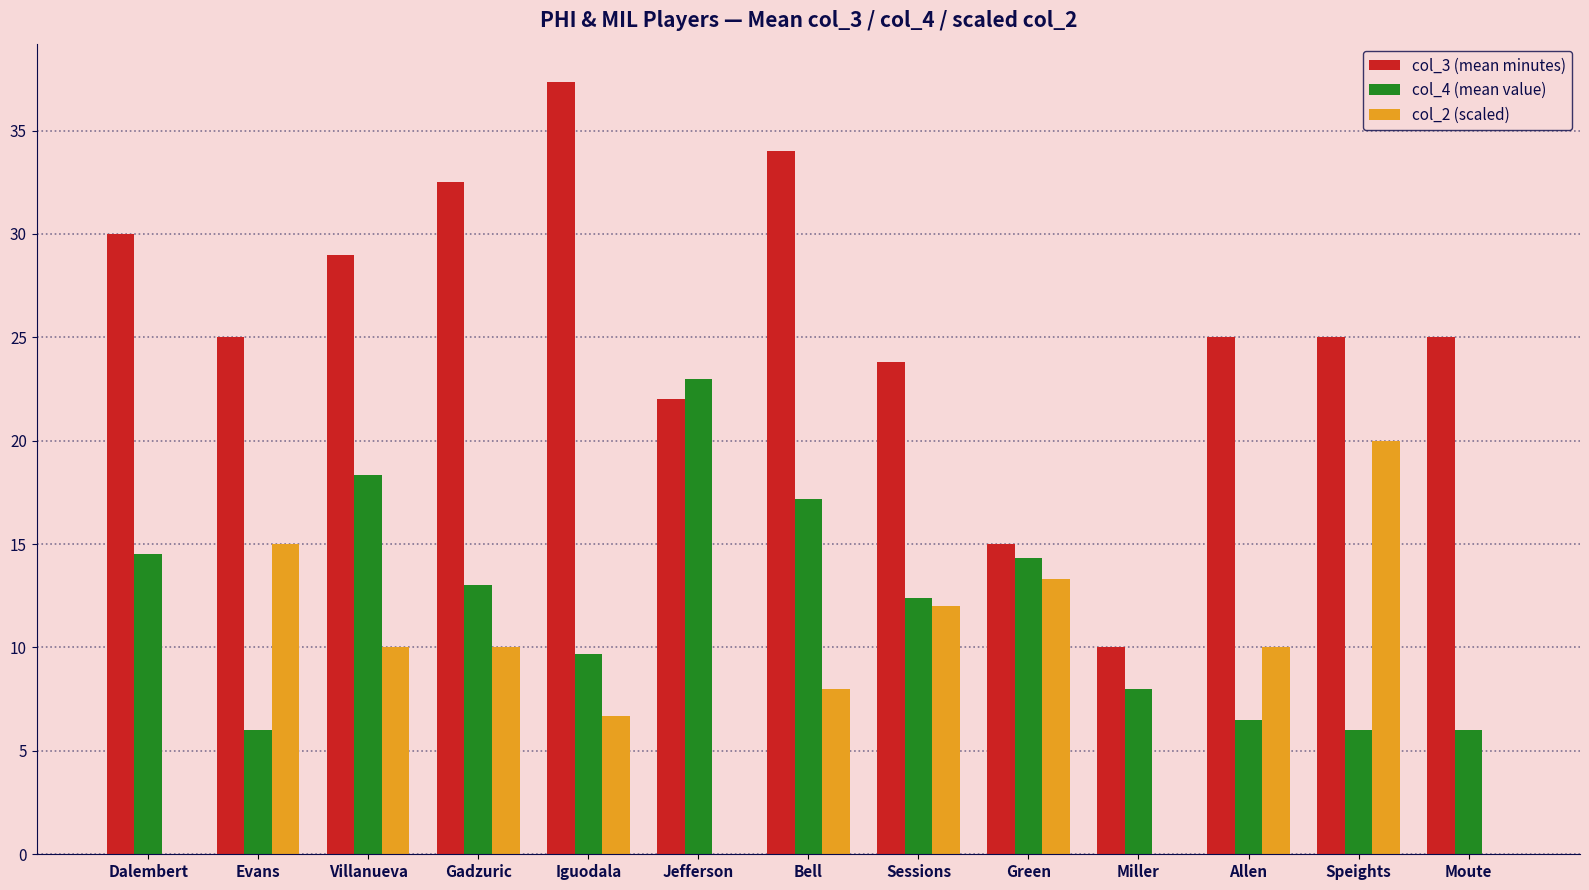

What is the highest value of the col_2 (scaled) series?

20.0